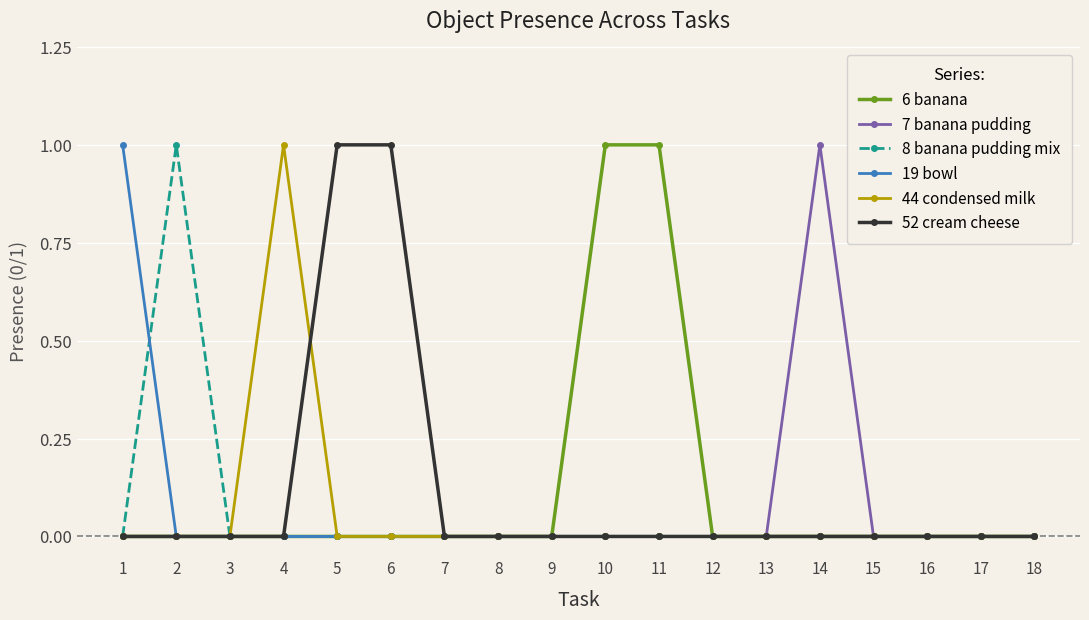

True or false: 44 condensed milk has more than 0 points higher than both neighbors.

True